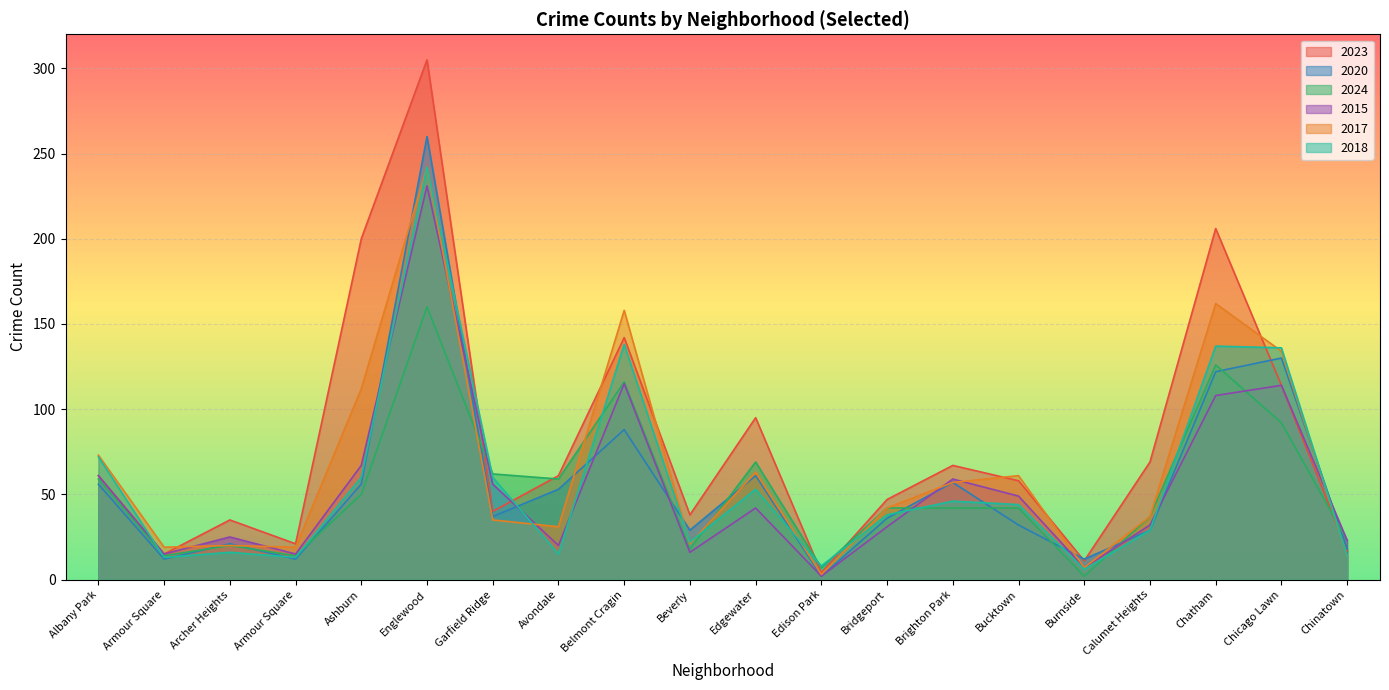

What is the lowest value of the 2020 series?

2